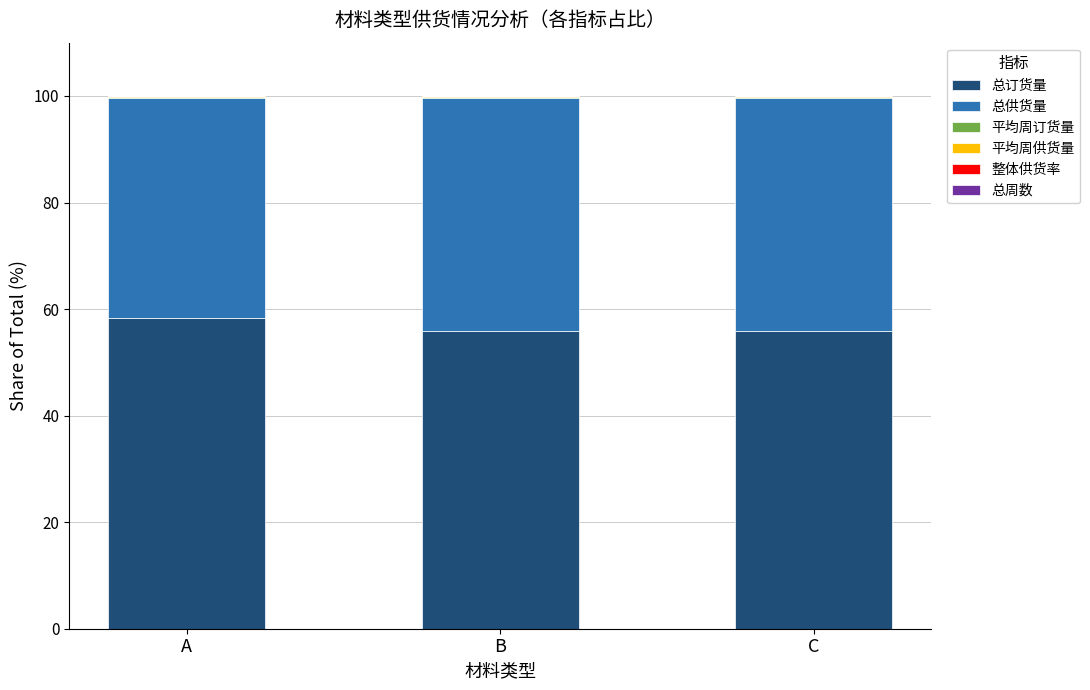

What is the sum of all 总订货量 values?

170.2